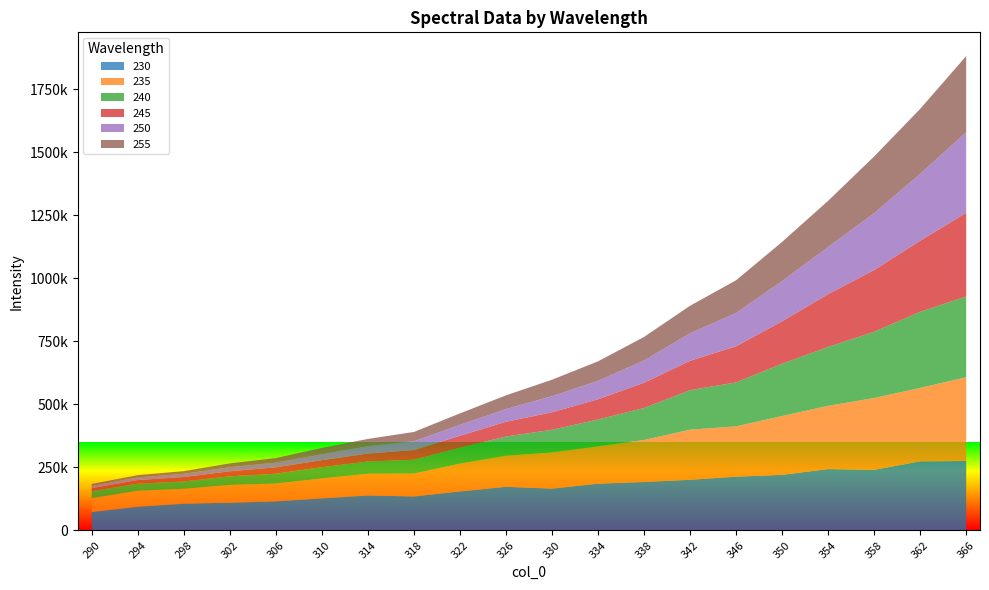

Reading right to left, transcribe all the data shown in this chart.

230: 366=275291.6	362=273799.3	358=240289.1	354=243329.9	350=220306.1	346=213294.8	342=200685.5	338=192168.6	334=185385.7	330=165651.1	326=172943.2	322=154499.5	318=134604.1	314=138569.2	310=126999.9	306=115367.3	302=109711.5	298=105941.8	294=93888.2	290=72999.3
235: 366=332373.9	362=291596.6	358=284932.0	354=250943.8	350=233414.6	346=199576.4	342=198883.6	338=166598.8	334=148367.1	330=143795.1	326=123285.8	322=110527.2	318=90743.6	314=86227.9	310=79339.2	306=70554.4	302=70772.0	298=59120.2	294=63504.1	290=54851.1
240: 366=320692.5	362=301970.3	358=262811.3	354=233794.1	350=207649.9	346=174298.1	342=156861.8	338=126908.3	334=106224.1	330=89764.7	326=76202.8	322=62709.9	318=55111.3	314=48533.4	310=44347.7	306=38885.4	302=34111.6	298=29148.7	294=28065.8	290=27991.4
245: 366=332001.5	362=281941.2	358=245016.2	354=209364.3	350=168417.7	346=143393.1	342=116550.0	338=100195.9	334=80364.9	330=69497.3	326=58491.8	322=47740.1	318=38280.8	314=31431.4	310=27891.1	306=25404.0	302=19972.6	298=17557.7	294=14416.2	290=11865.8
250: 366=319161.3	362=265320.1	358=225729.4	354=187117.9	350=159345.6	346=131936.7	342=109054.4	338=87943.8	334=73210.4	330=63809.0	326=50311.3	322=43061.3	318=34660.0	314=29349.6	310=23694.4	306=18664.6	302=16216.4	298=12717.9	294=10202.6	290=8206.6
255: 366=302699.3	362=257950.6	358=224990.0	354=183199.2	350=155534.3	346=129885.2	342=109320.9	338=93701.7	334=77178.5	330=65259.7	326=54572.9	322=45673.4	318=37158.0	314=28819.4	310=24902.8	306=18010.5	302=14992.3	298=10610.4	294=9184.5	290=8326.5